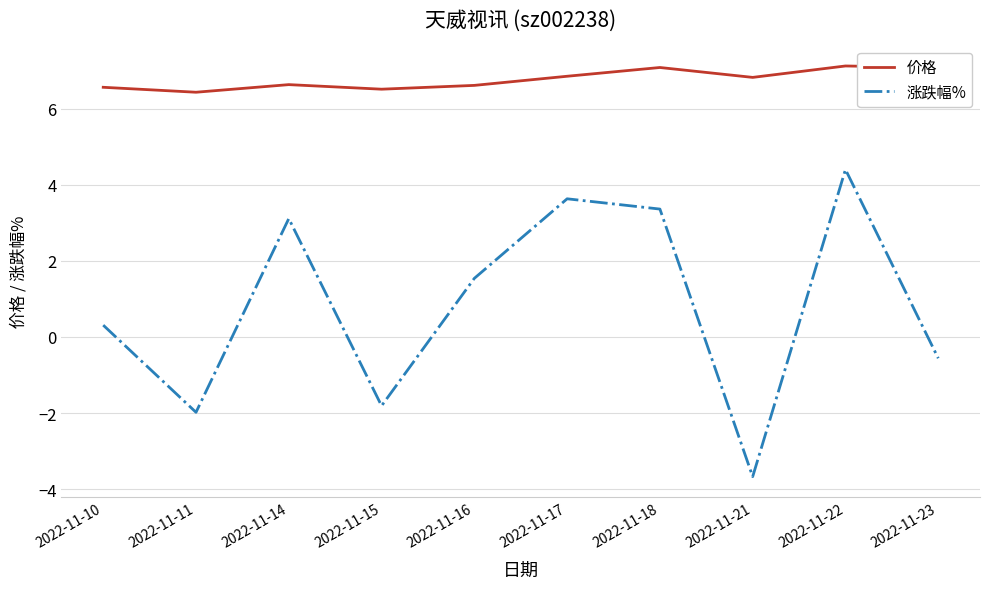

At 2022-11-14, list the series in order from smallest to largest.

涨跌幅%, 价格